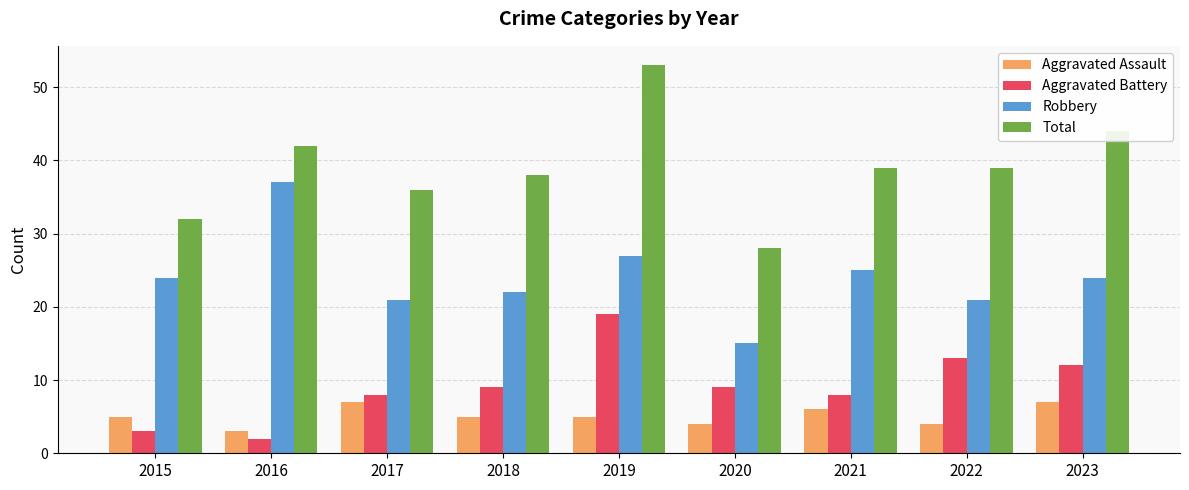

At 2018, list the series in order from largest to smallest.

Total, Robbery, Aggravated Battery, Aggravated Assault